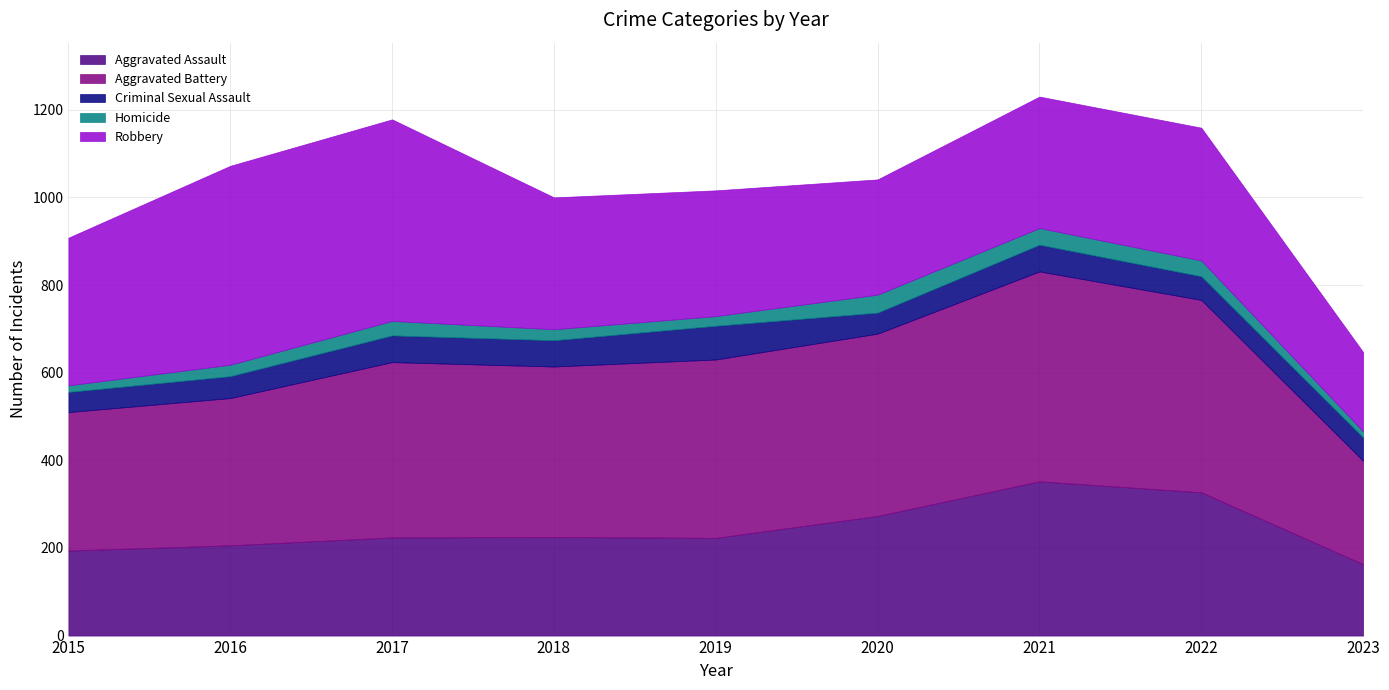

Reading left to right, list all the values displayed in this chart.

Aggravated Assault: 194	206	224	225	223	273	352	327	163
Aggravated Battery: 316	336	400	389	407	416	479	439	236
Criminal Sexual Assault: 46	50	61	60	77	48	61	54	53
Homicide: 15	26	33	25	22	41	38	36	14
Robbery: 337	454	460	301	287	263	300	303	181